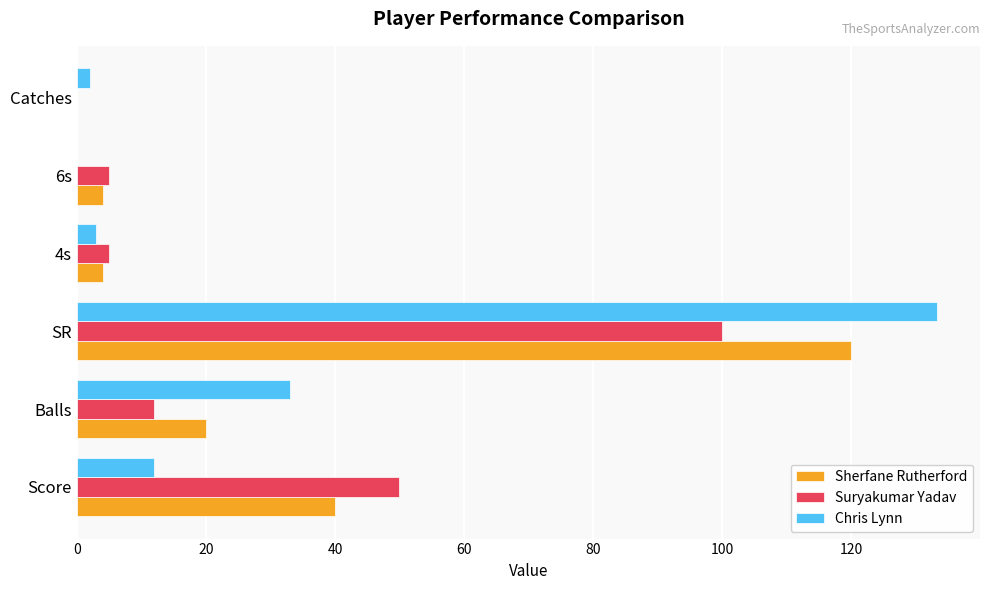

Between Balls and SR, which series saw the biggest shift?

Chris Lynn